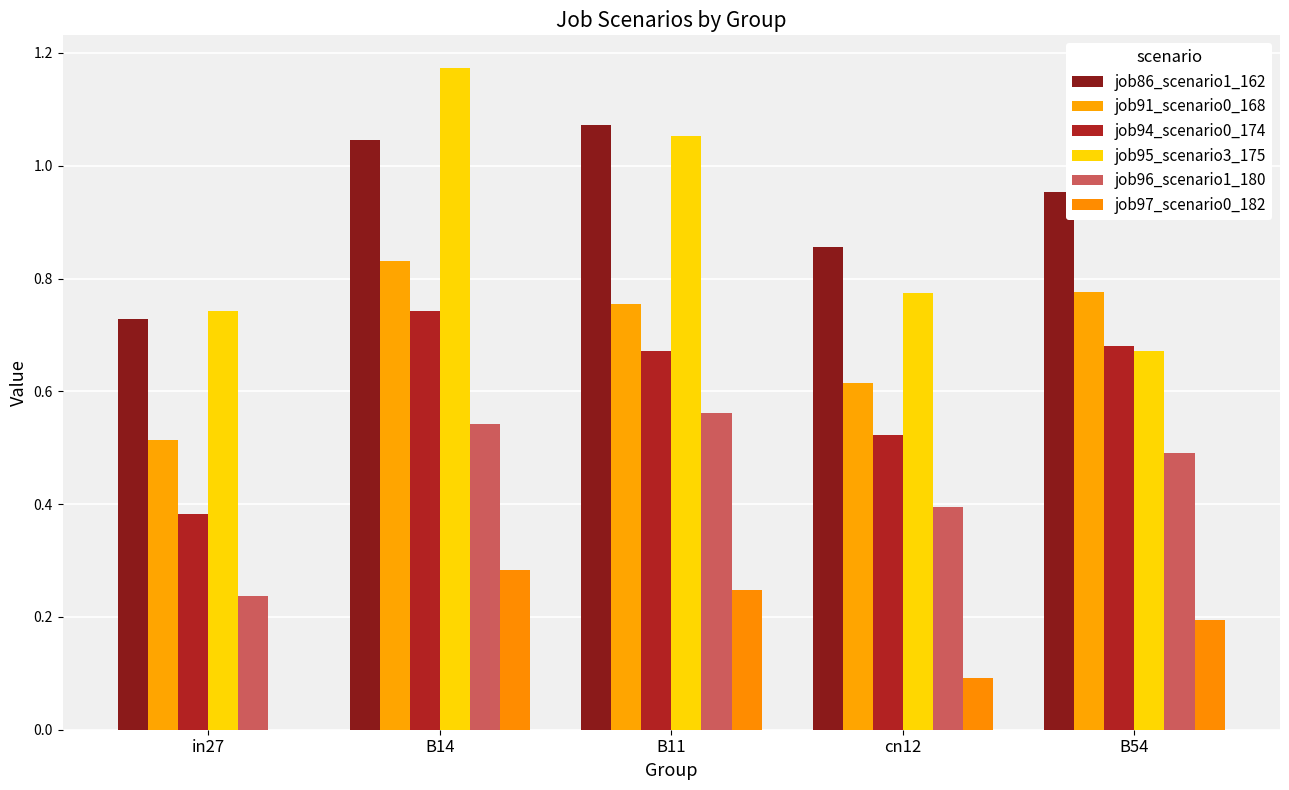

What is the difference between the job86_scenario1_162 values at B14 and in27?

0.3